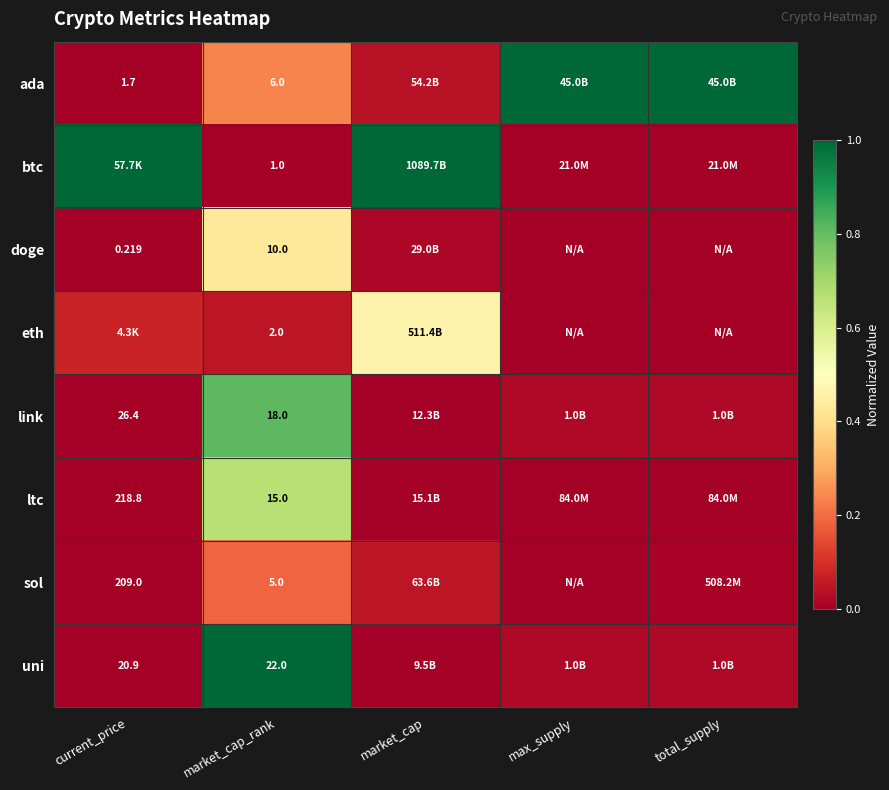

At which category does the chart reach its peak across all series?

max_supply